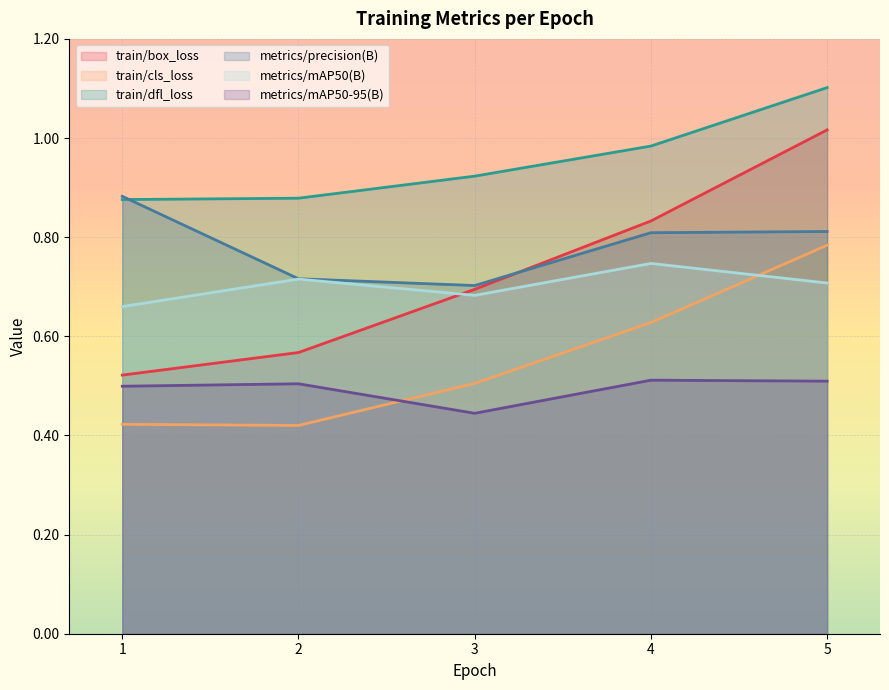

How many series are shown in this chart?

6